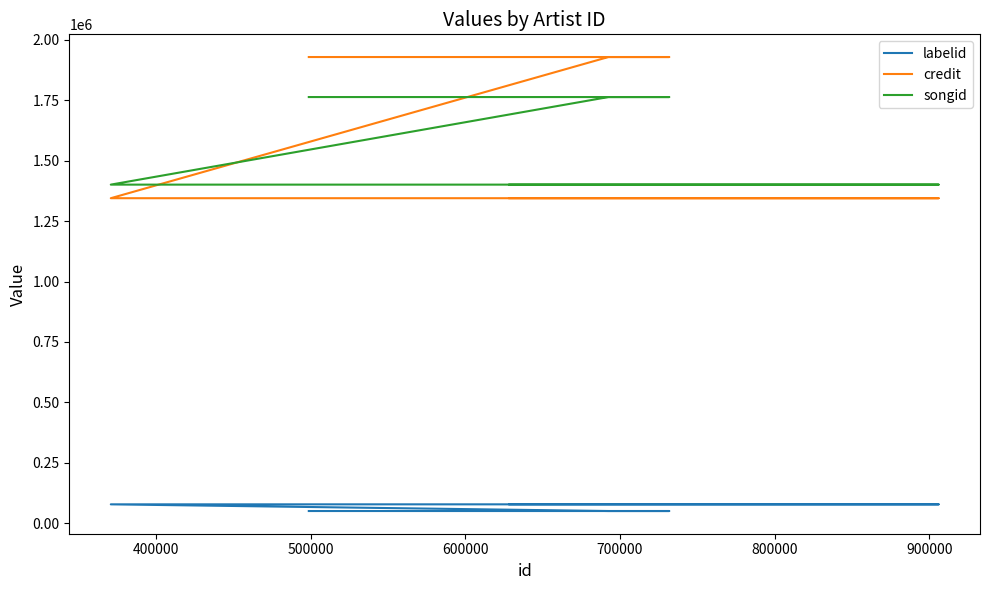

How many lines are shown in the chart?

3